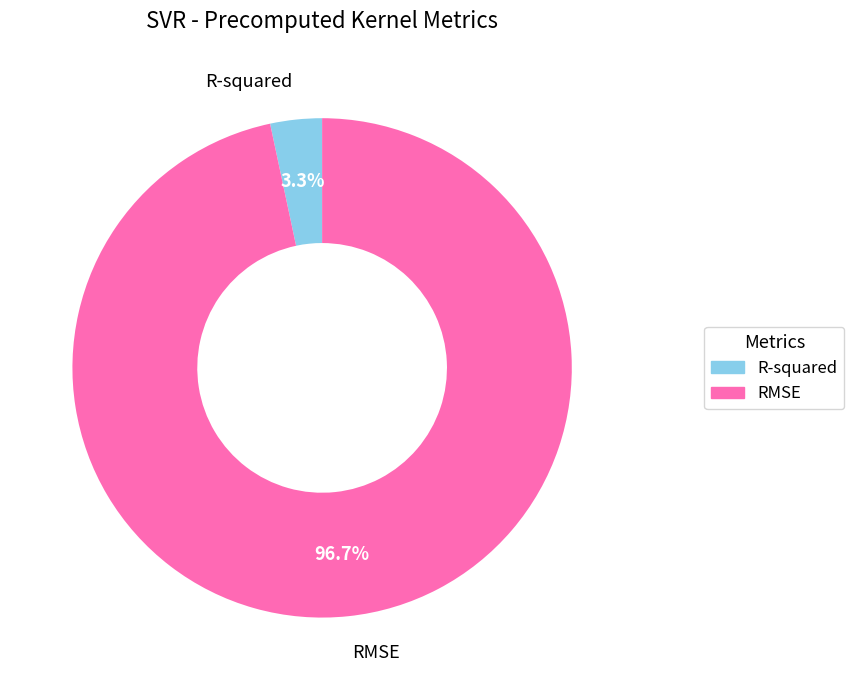

To the nearest percent, what is the combined percentage of R-squared and RMSE?

100%